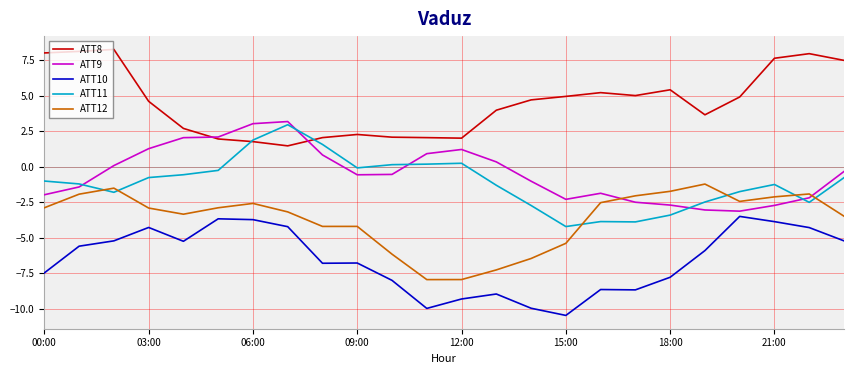

What is the minimum value shown in the chart?

-10.5